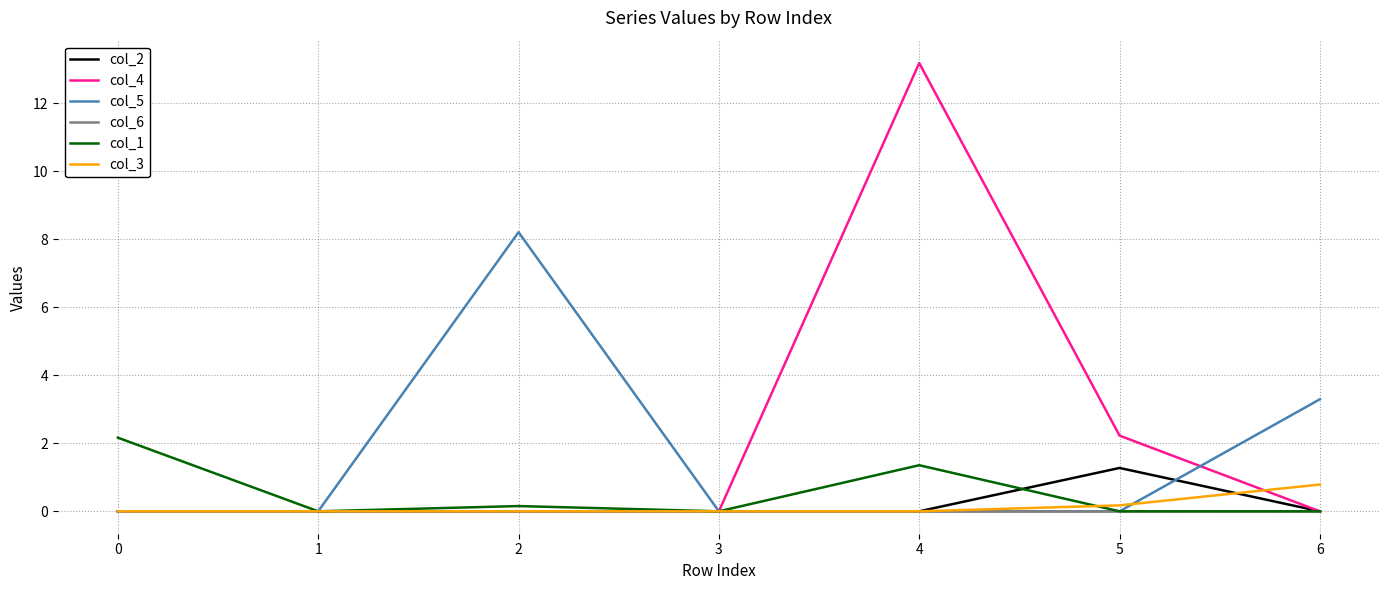

Reading left to right, what are all the values shown in this chart?

col_2: 0.0	0.0	0.0	0.0	0.0	1.3	0.0
col_4: 0.0	0.0	0.0	0.0	13.2	2.2	0.0
col_5: 0.0	0.0	8.2	0.0	0.0	0.0	3.3
col_6: 0.0	0.0	0.0	0.0	0.0	0.0	0.0
col_1: 2.2	0.0	0.2	0.0	1.4	0.0	0.0
col_3: 0.0	0.0	0.0	0.0	0.0	0.2	0.8